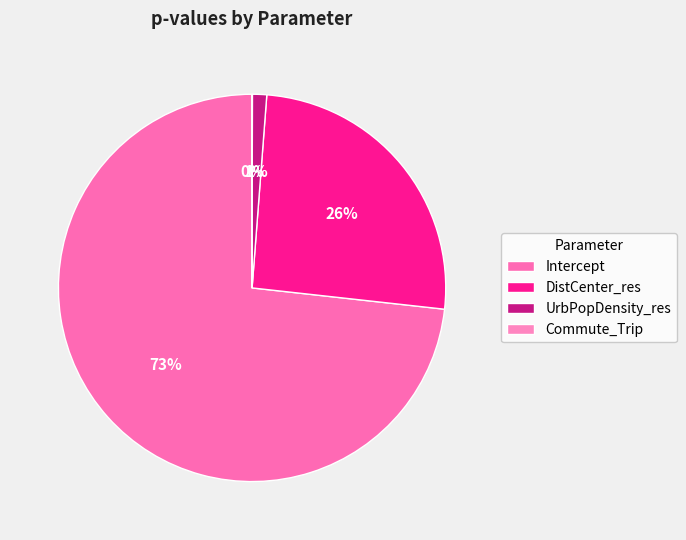

Which slice is the smallest?

Commute_Trip